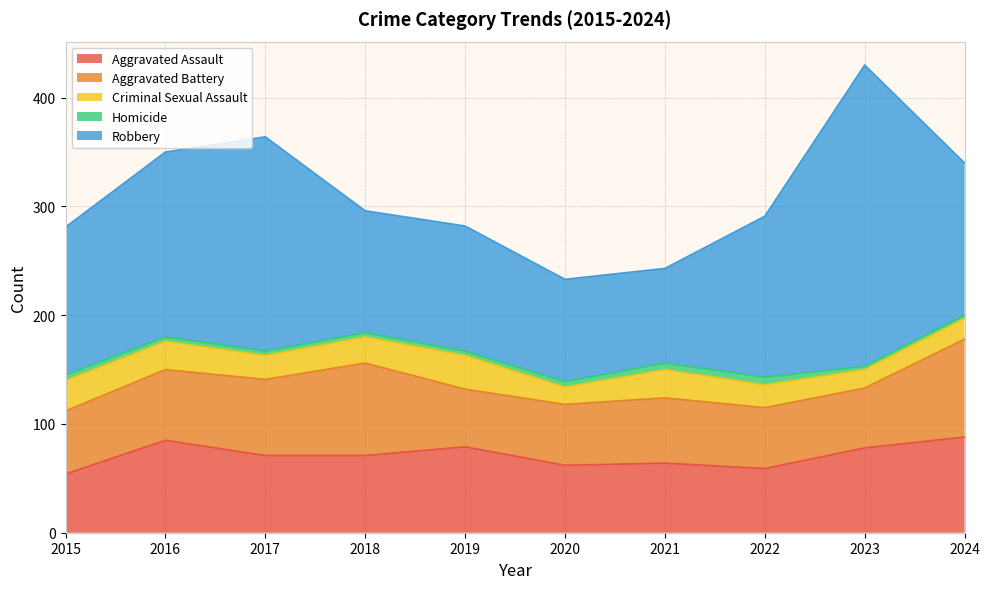

At how many categories does at least one series exceed 265?

1